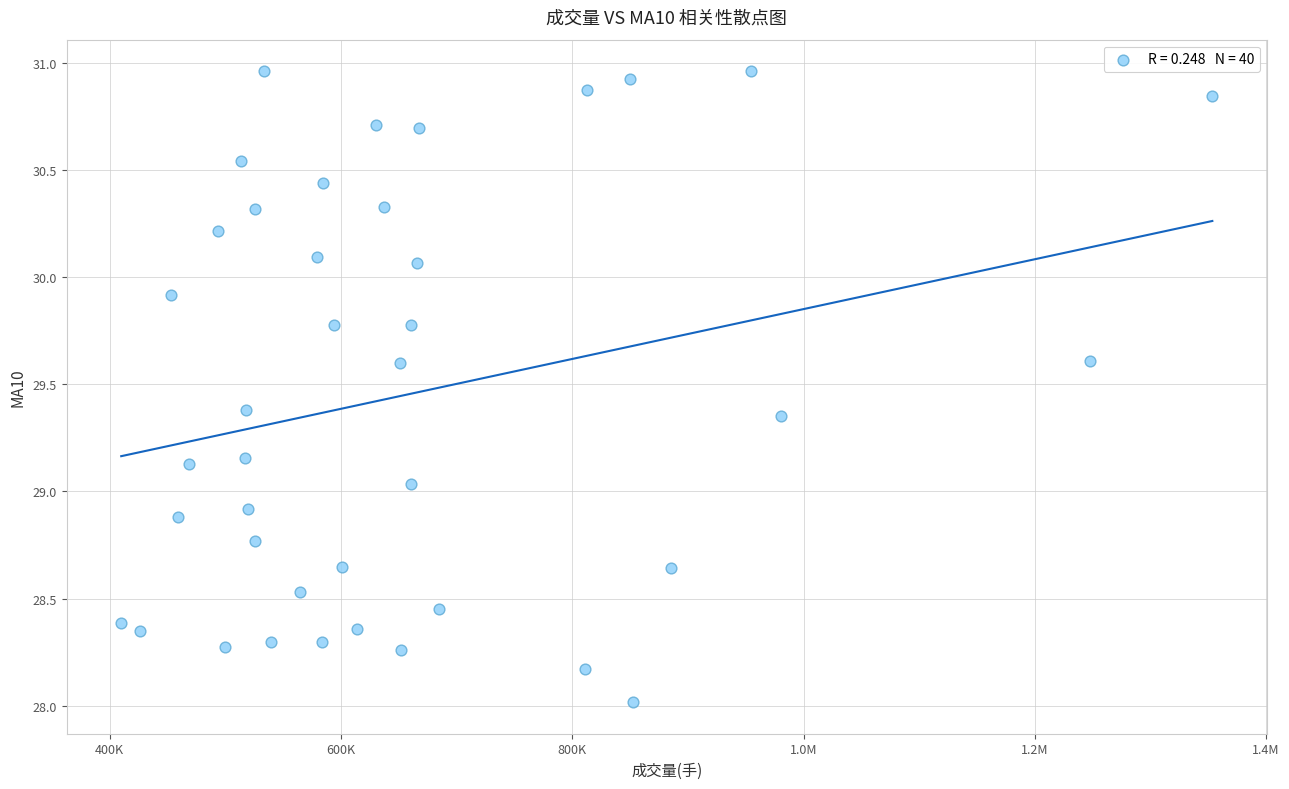

What is the range of Y values (max minus min)?

2.9